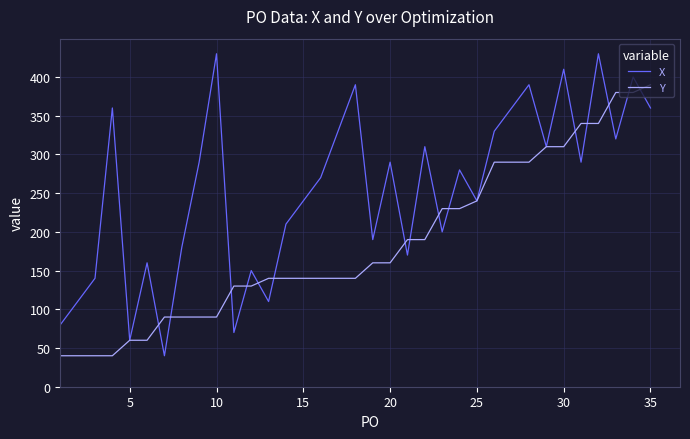

What is the minimum value shown in the chart?

40